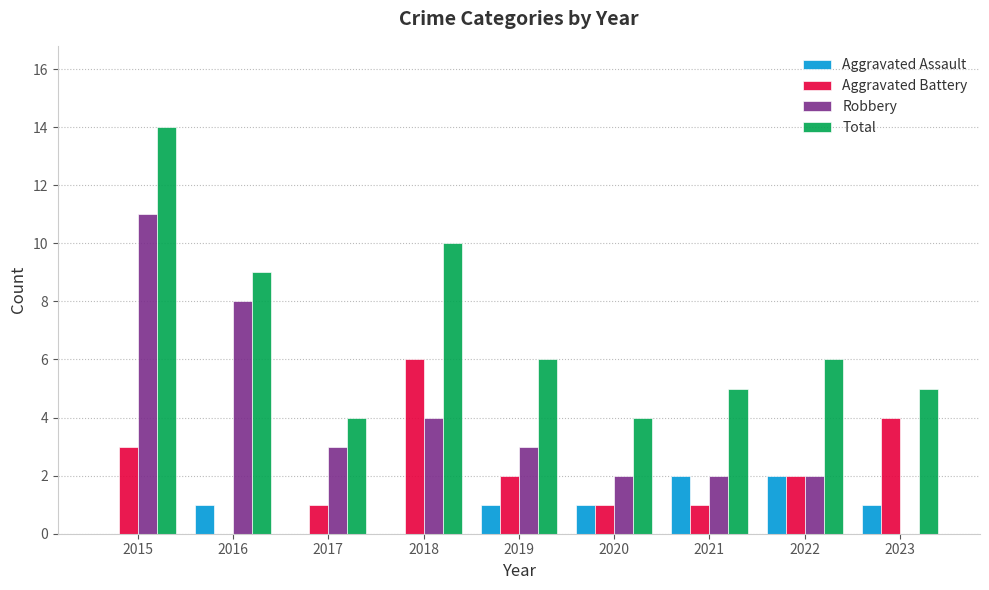

What is the sum of the Robbery values at 2015 and 2021?

13